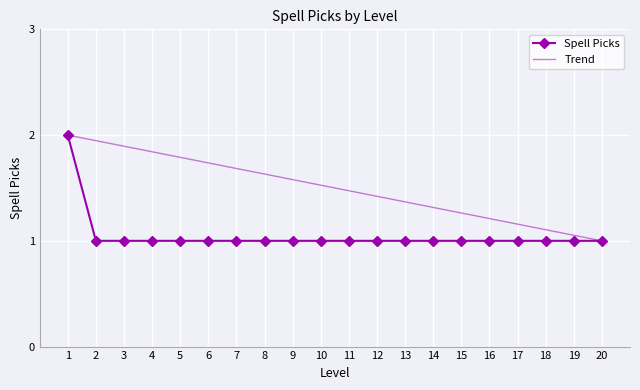

Is the value of Spell Picks at 9 greater than the value of Trend at 11?

No